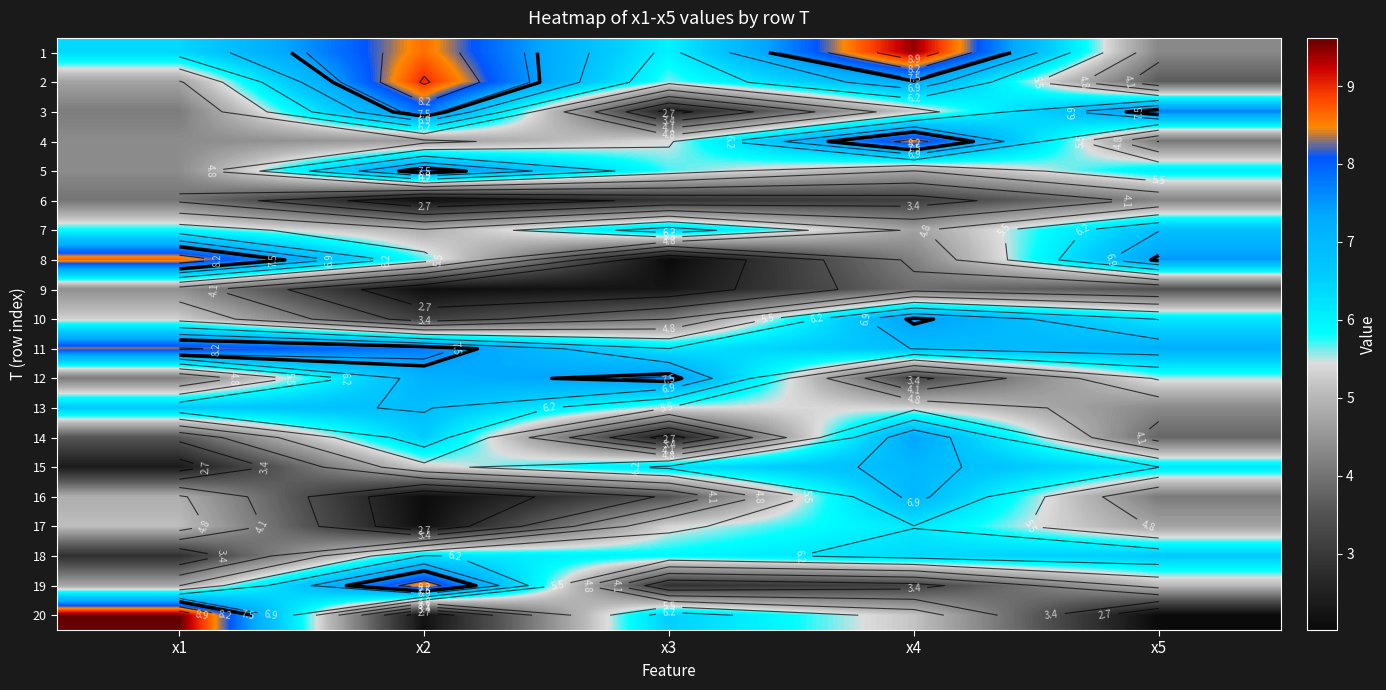

How many data points in 13 are less than 5?

1